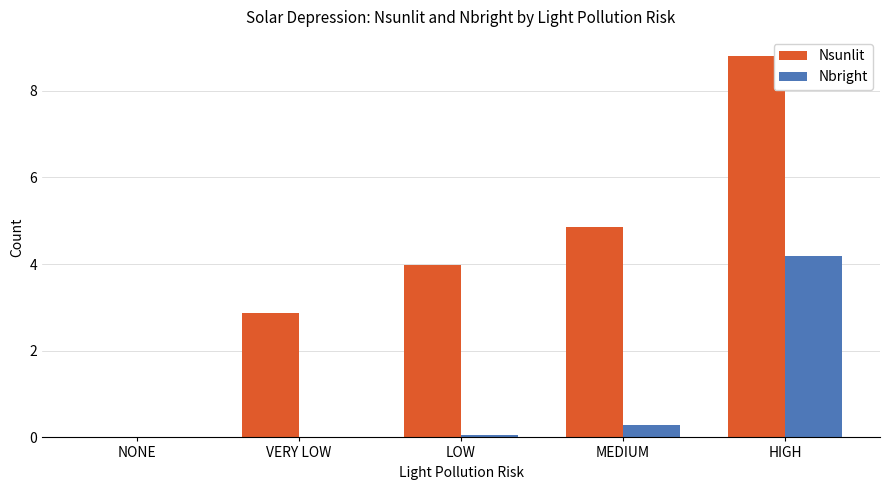

Is the value of Nbright at VERY LOW greater than the value of Nsunlit at MEDIUM?

No